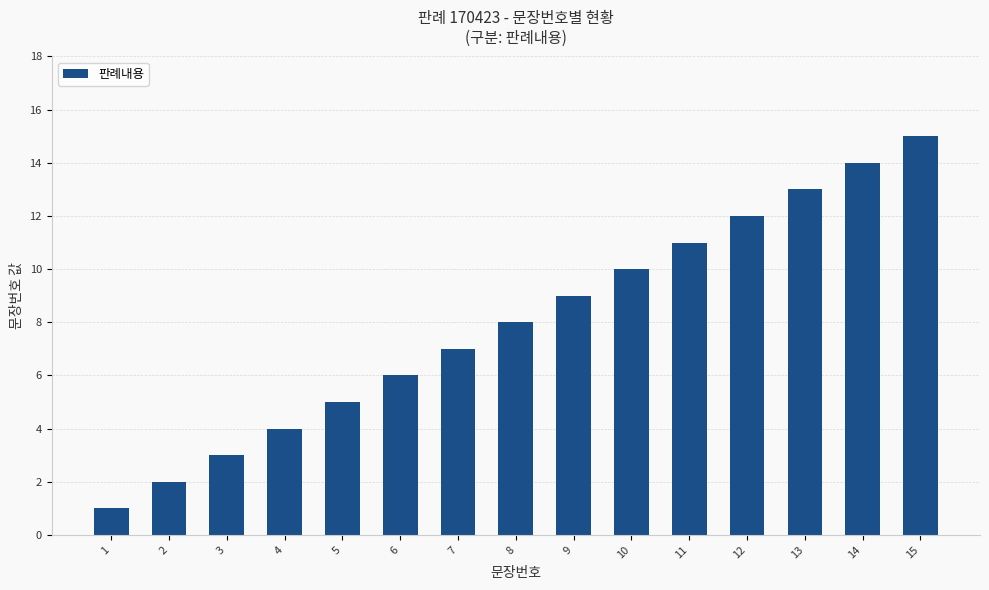

List the labels in order of value, smallest first.

1, 2, 3, 4, 5, 6, 7, 8, 9, 10, 11, 12, 13, 14, 15